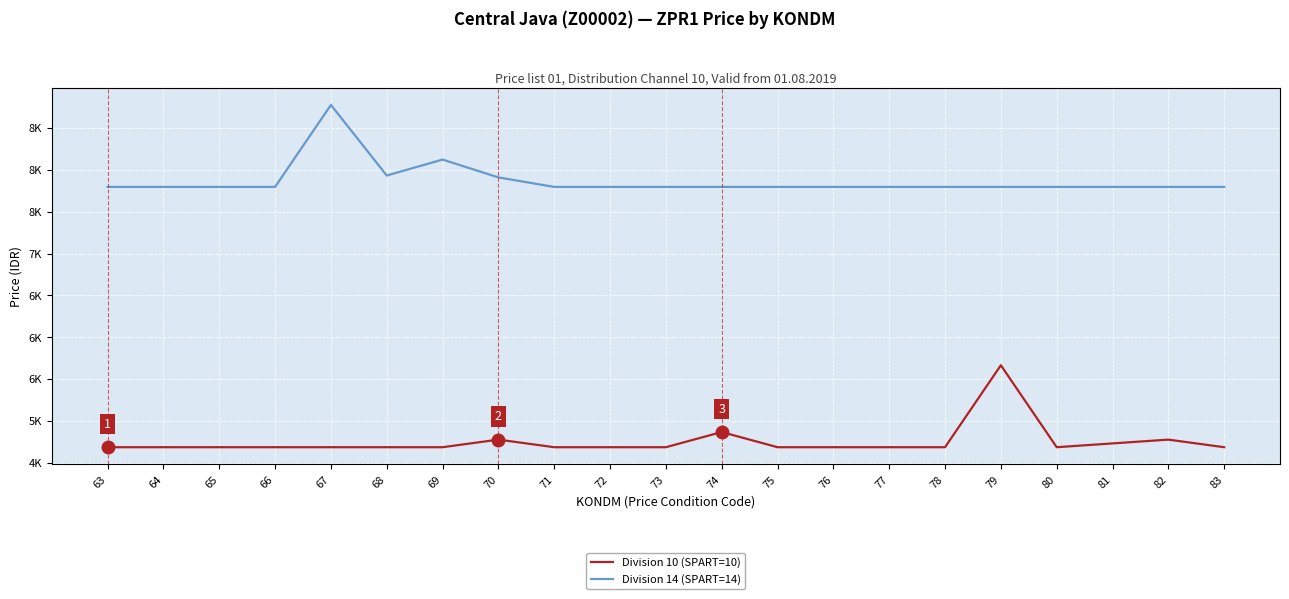

Does the chart display data point markers on the line(s)?

No